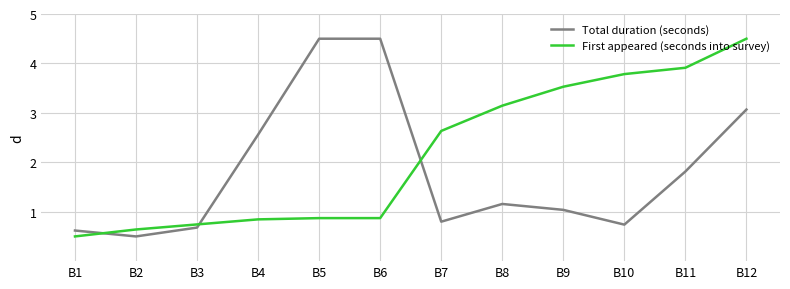

What is the spread (max minus min) of values at B3?

0.1